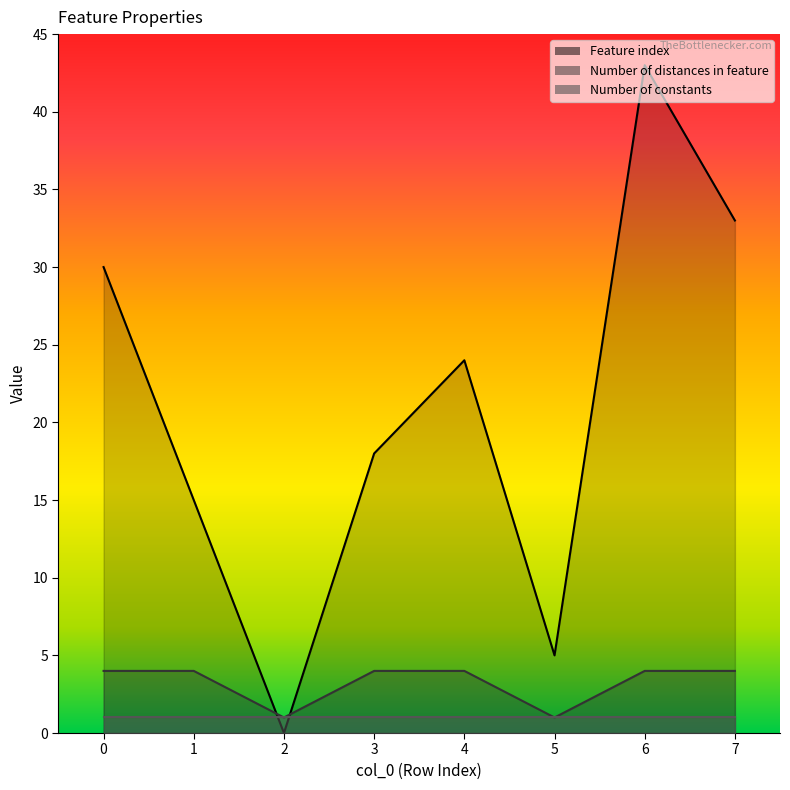

What is the maximum value shown in the chart?

43